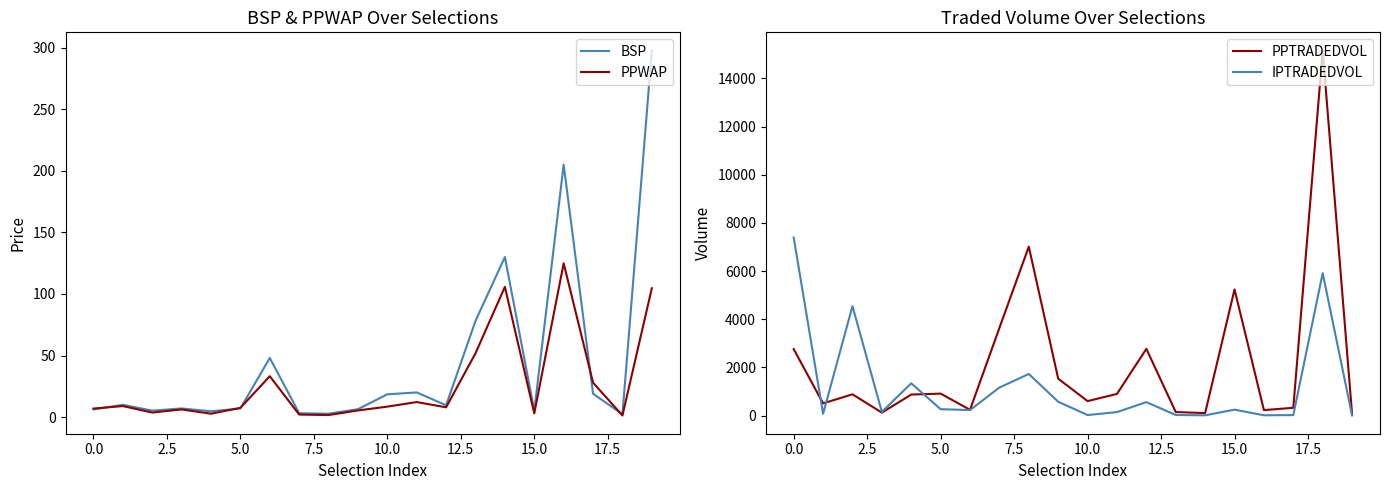

What is the maximum value for BSP?

297.7